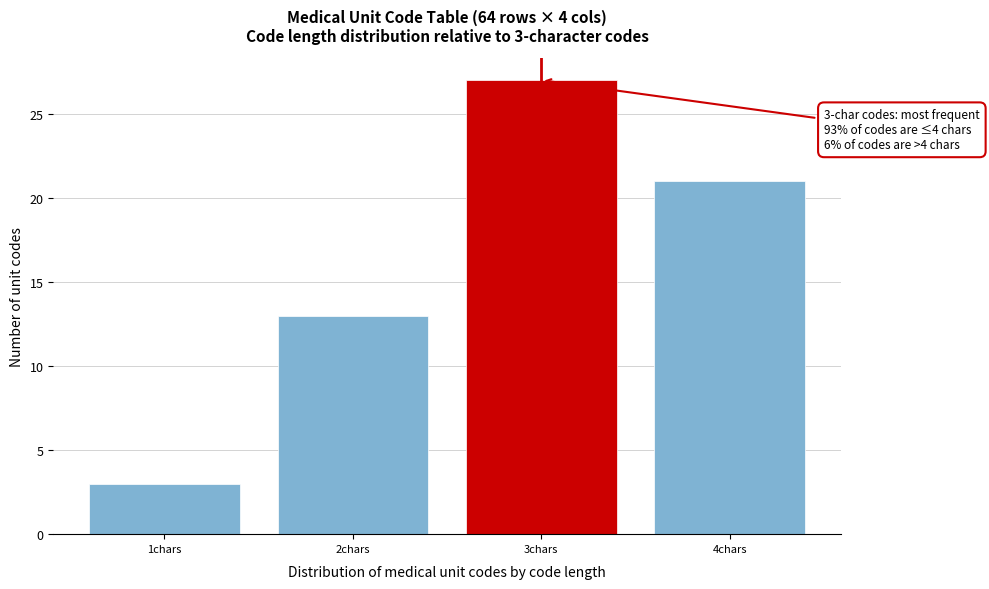

Reading right to left, list all the values displayed in this chart.

4chars=21	3chars=27	2chars=13	1chars=3